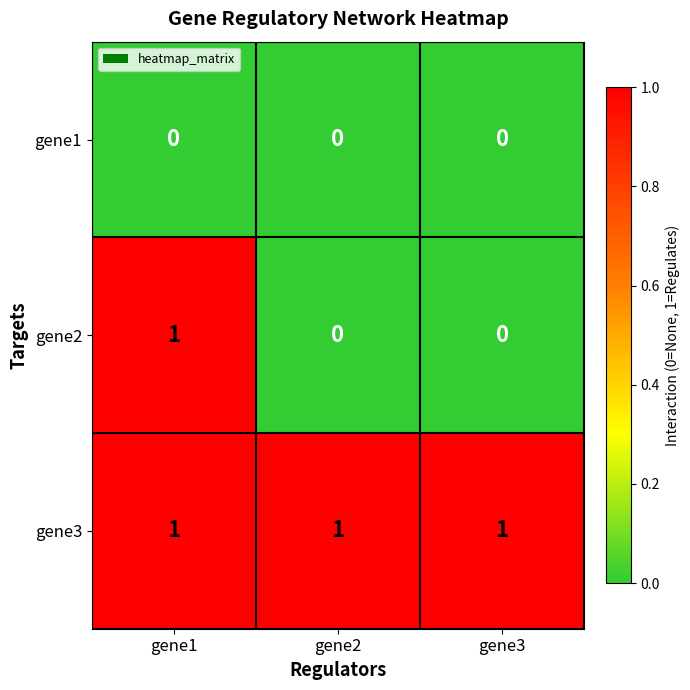

At which category is the sum across all series the highest?

gene1